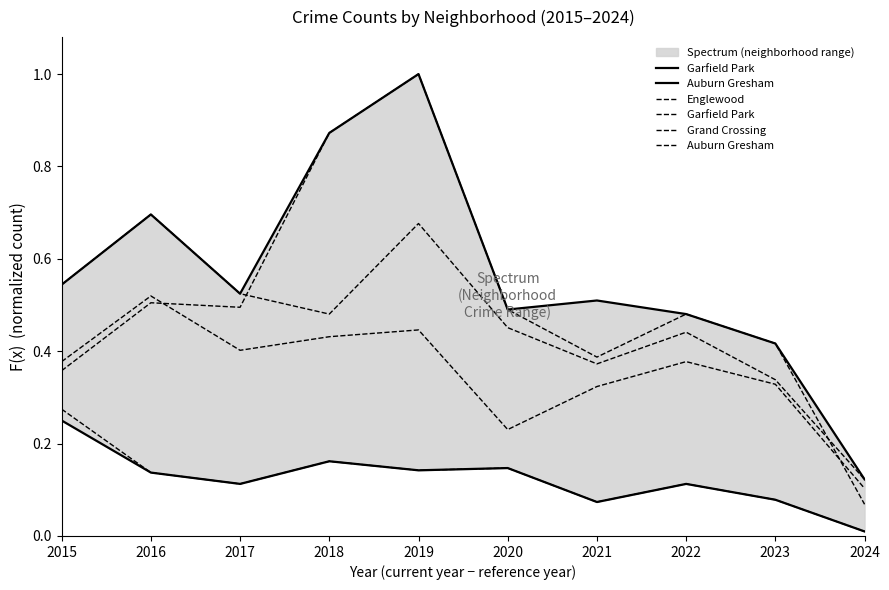

What are all the series names shown in the legend?

Garfield Park, Auburn Gresham, Englewood, Grand Crossing